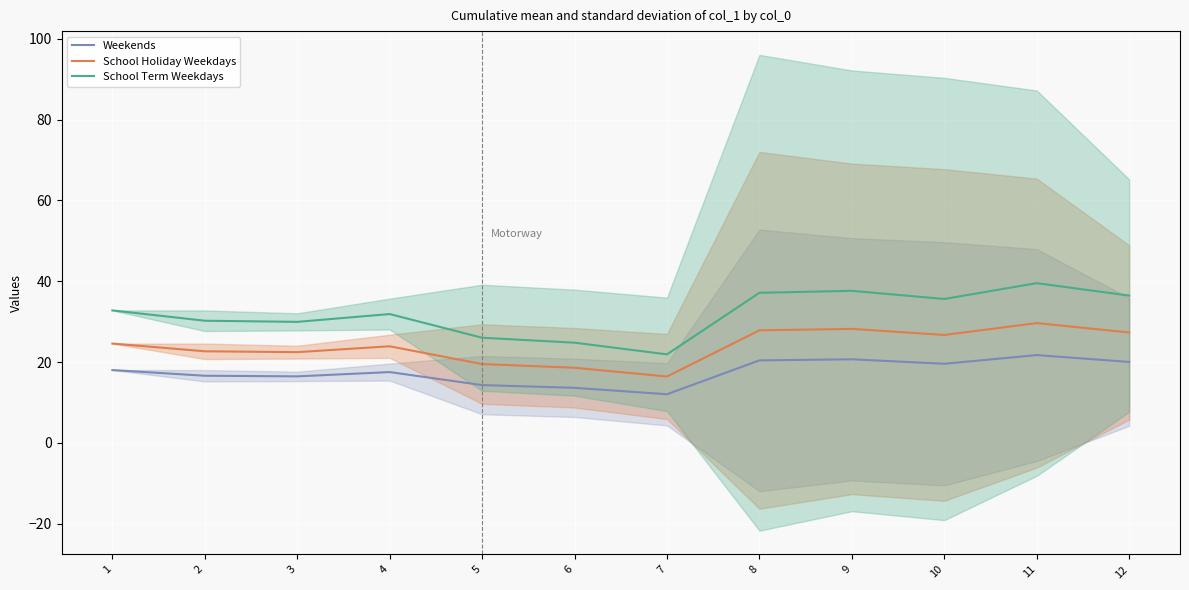

In Weekends, how many points are lower than both neighbors (excluding endpoints)?

3